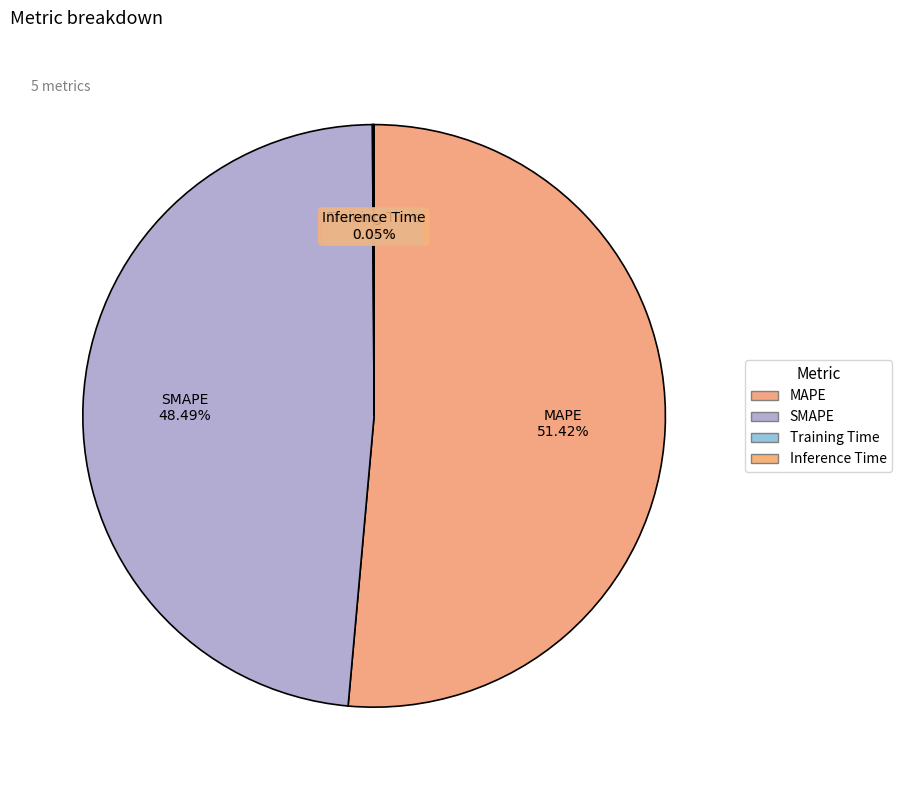

The MAPE slice represents 51% of the pie. True or false?

True